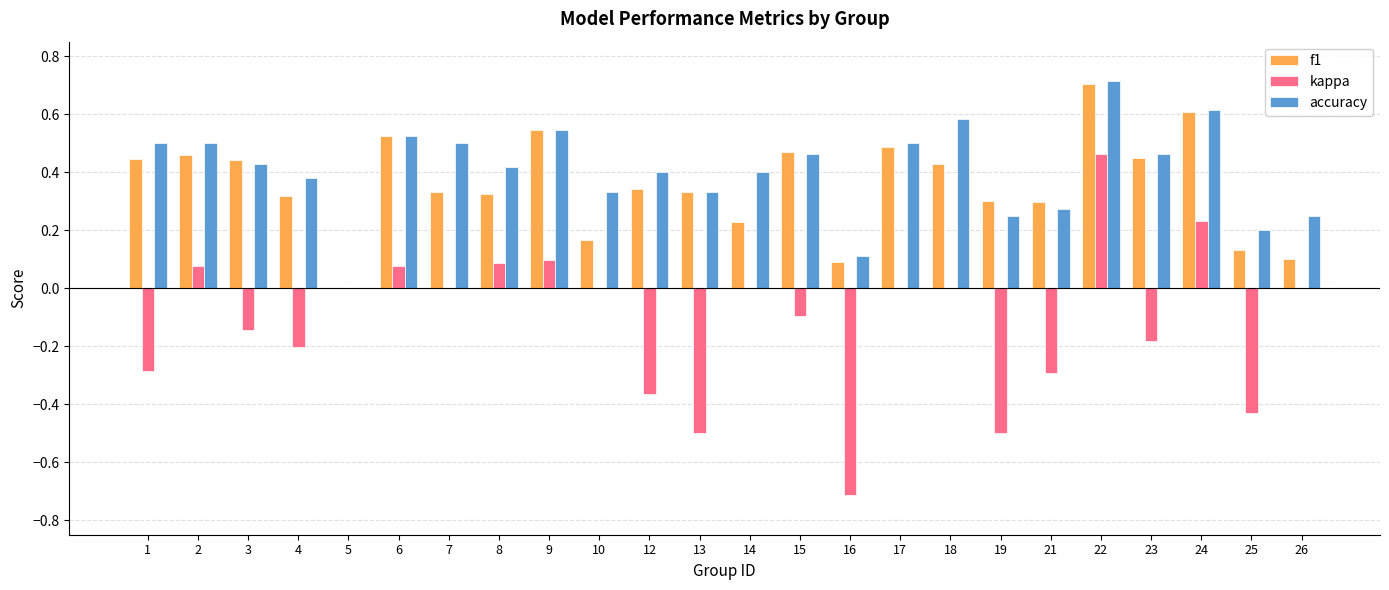

Between 10 and 18, which series saw the biggest shift?

f1